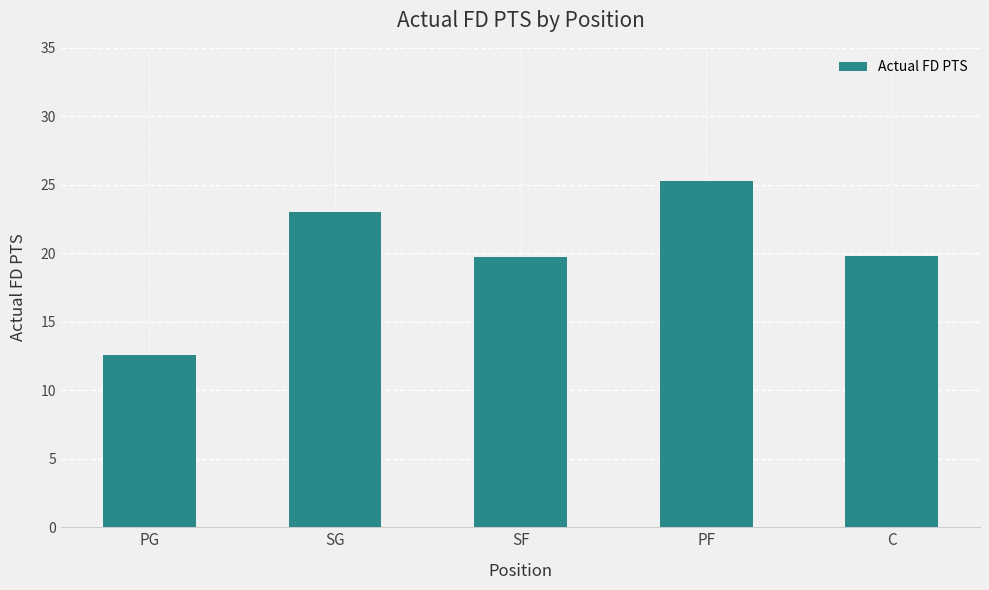

Does the chart contain stacked bars?

No